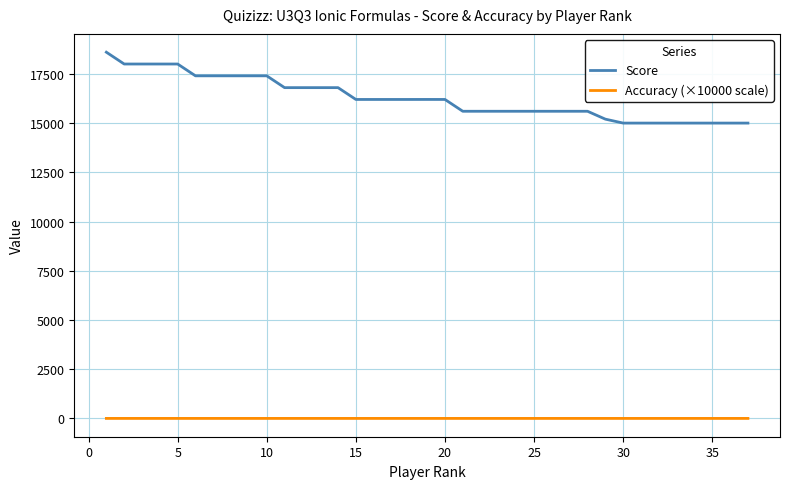

Which series has the widest spread of values?

Score